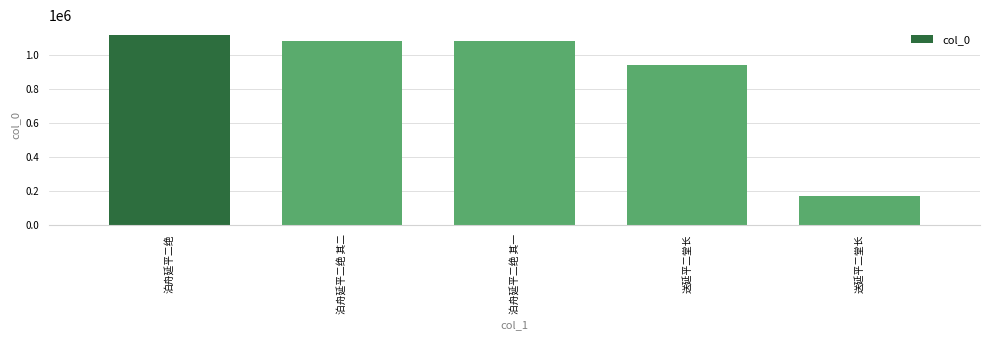

Are the bars grouped side by side (vs. stacked)?

No